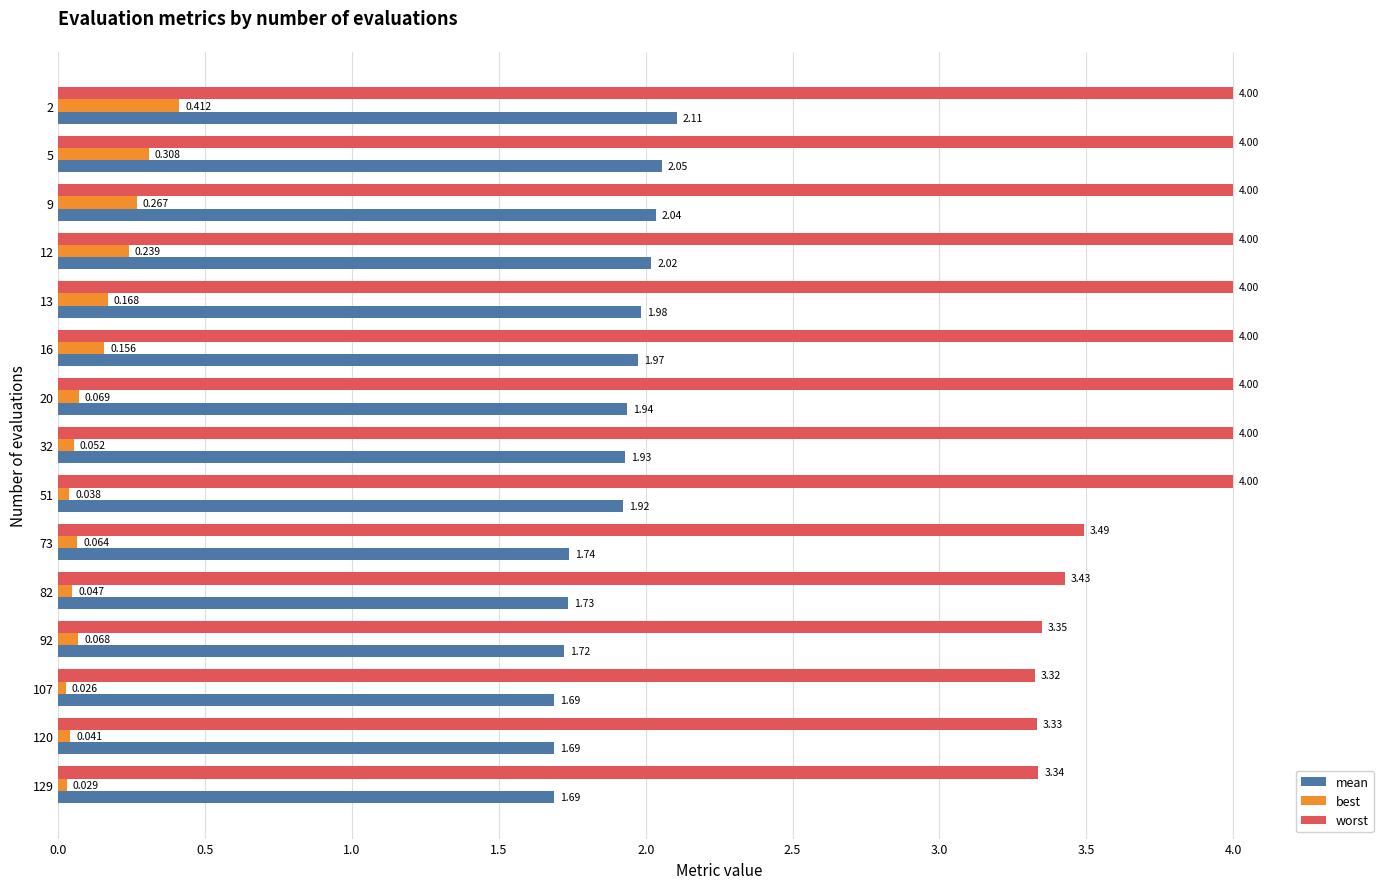

Is the value of best at 13 greater than the value of mean at 13?

No